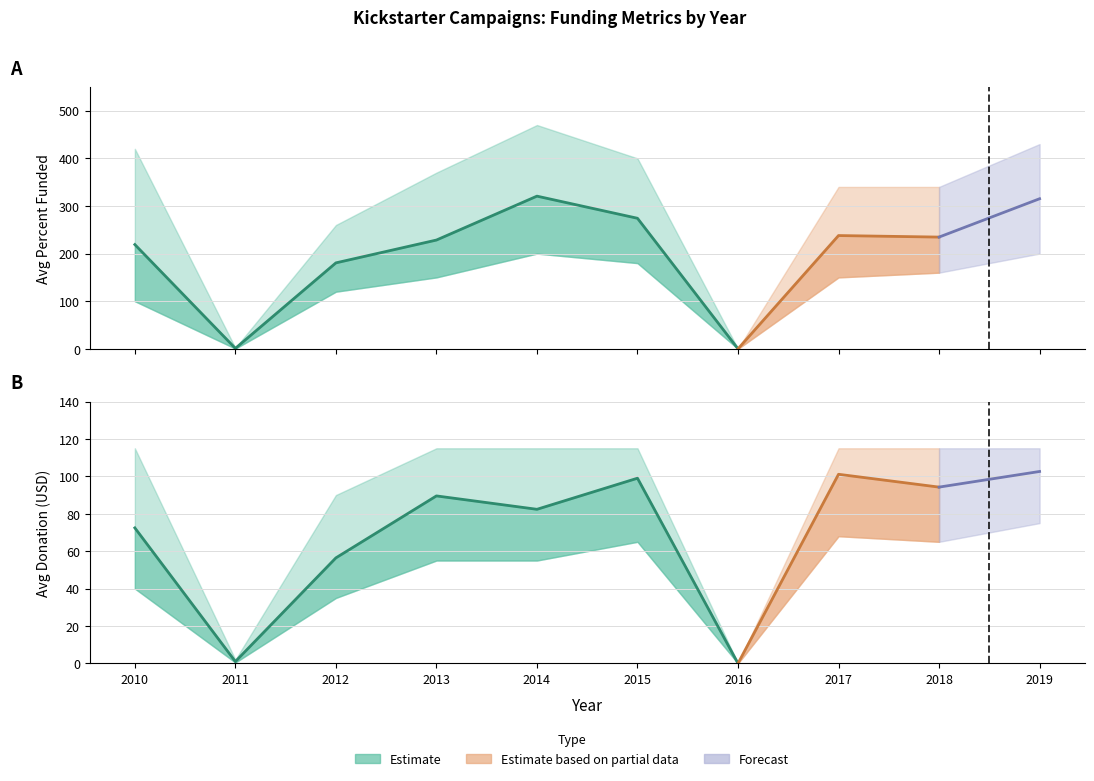

What is the sum of all Percent Funded values?

2011.5